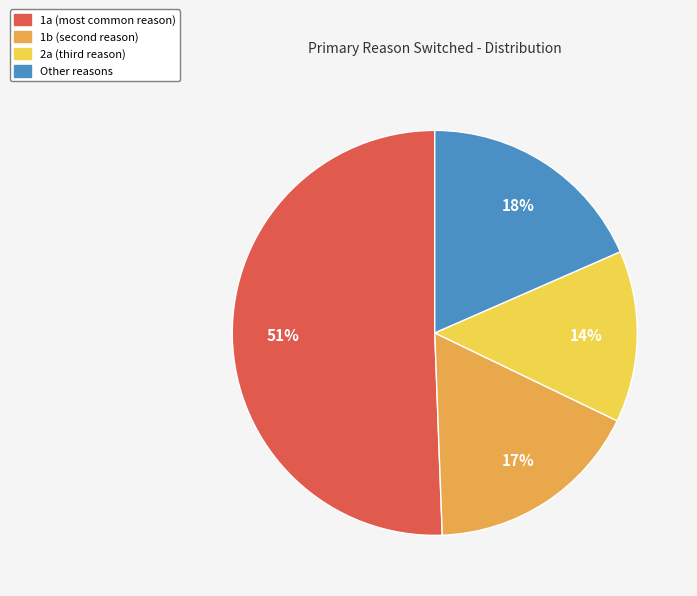

To the nearest percent, what is the difference between the largest and smallest slice percentages?

37%